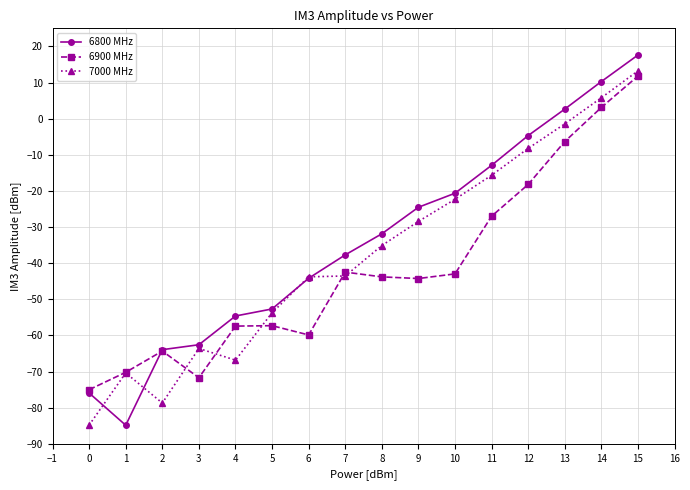

The value of 6900 MHz at 4 is -57.4. True or false?

True